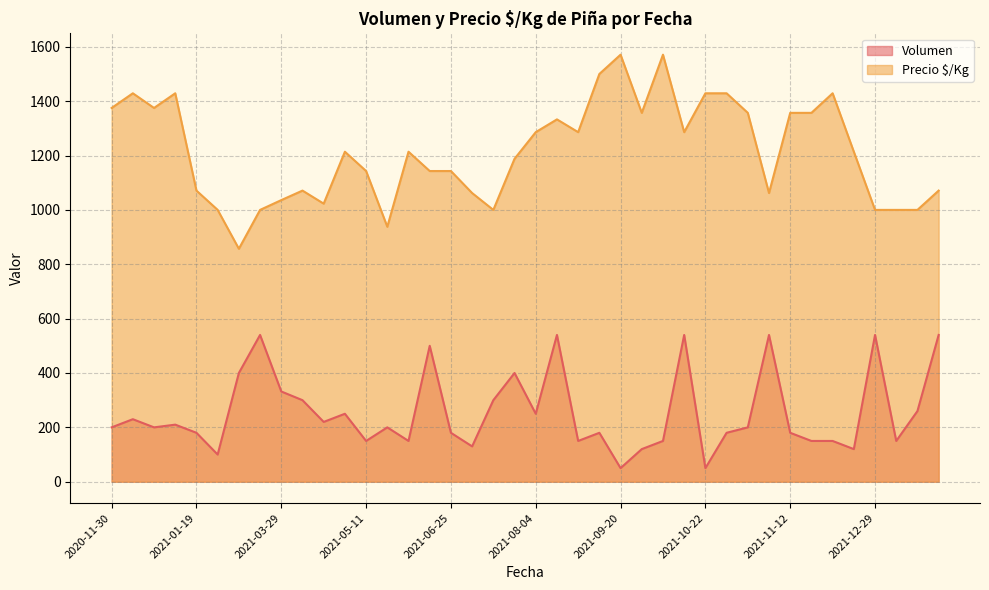

True or false: Precio $/Kg and Volumen intersect in this chart.

False